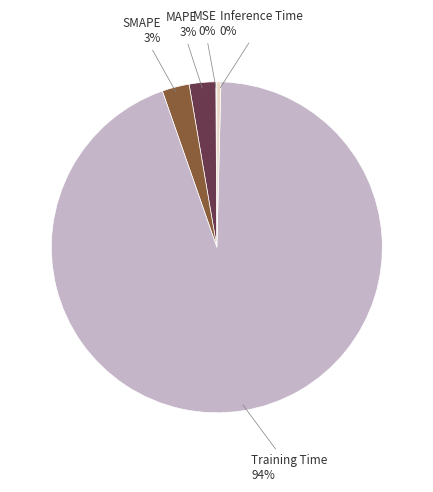

To the nearest percent, what is the average slice percentage?

20%